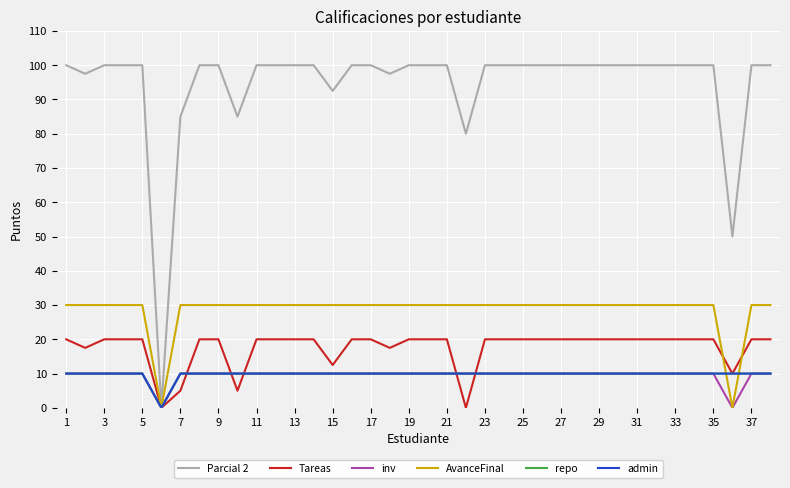

Reading right to left, list all the values displayed in this chart.

Parcial 2: 100.0	100.0	50.0	100.0	100.0	100.0	100.0	100.0	100.0	100.0	100.0	100.0	100.0	100.0	100.0	100.0	80.0	100.0	100.0	100.0	97.5	100.0	100.0	92.5	100.0	100.0	100.0	100.0	85.0	100.0	100.0	85.0	0.0	100.0	100.0	100.0	97.5	100.0
Tareas: 20.0	20.0	10.0	20.0	20.0	20.0	20.0	20.0	20.0	20.0	20.0	20.0	20.0	20.0	20.0	20.0	0.0	20.0	20.0	20.0	17.5	20.0	20.0	12.5	20.0	20.0	20.0	20.0	5.0	20.0	20.0	5.0	0.0	20.0	20.0	20.0	17.5	20.0
inv: 10.0	10.0	0.0	10.0	10.0	10.0	10.0	10.0	10.0	10.0	10.0	10.0	10.0	10.0	10.0	10.0	10.0	10.0	10.0	10.0	10.0	10.0	10.0	10.0	10.0	10.0	10.0	10.0	10.0	10.0	10.0	10.0	0.0	10.0	10.0	10.0	10.0	10.0
AvanceFinal: 30.0	30.0	0.0	30.0	30.0	30.0	30.0	30.0	30.0	30.0	30.0	30.0	30.0	30.0	30.0	30.0	30.0	30.0	30.0	30.0	30.0	30.0	30.0	30.0	30.0	30.0	30.0	30.0	30.0	30.0	30.0	30.0	0.0	30.0	30.0	30.0	30.0	30.0
repo: 10.0	10.0	10.0	10.0	10.0	10.0	10.0	10.0	10.0	10.0	10.0	10.0	10.0	10.0	10.0	10.0	10.0	10.0	10.0	10.0	10.0	10.0	10.0	10.0	10.0	10.0	10.0	10.0	10.0	10.0	10.0	10.0	0.0	10.0	10.0	10.0	10.0	10.0
admin: 10.0	10.0	10.0	10.0	10.0	10.0	10.0	10.0	10.0	10.0	10.0	10.0	10.0	10.0	10.0	10.0	10.0	10.0	10.0	10.0	10.0	10.0	10.0	10.0	10.0	10.0	10.0	10.0	10.0	10.0	10.0	10.0	0.0	10.0	10.0	10.0	10.0	10.0